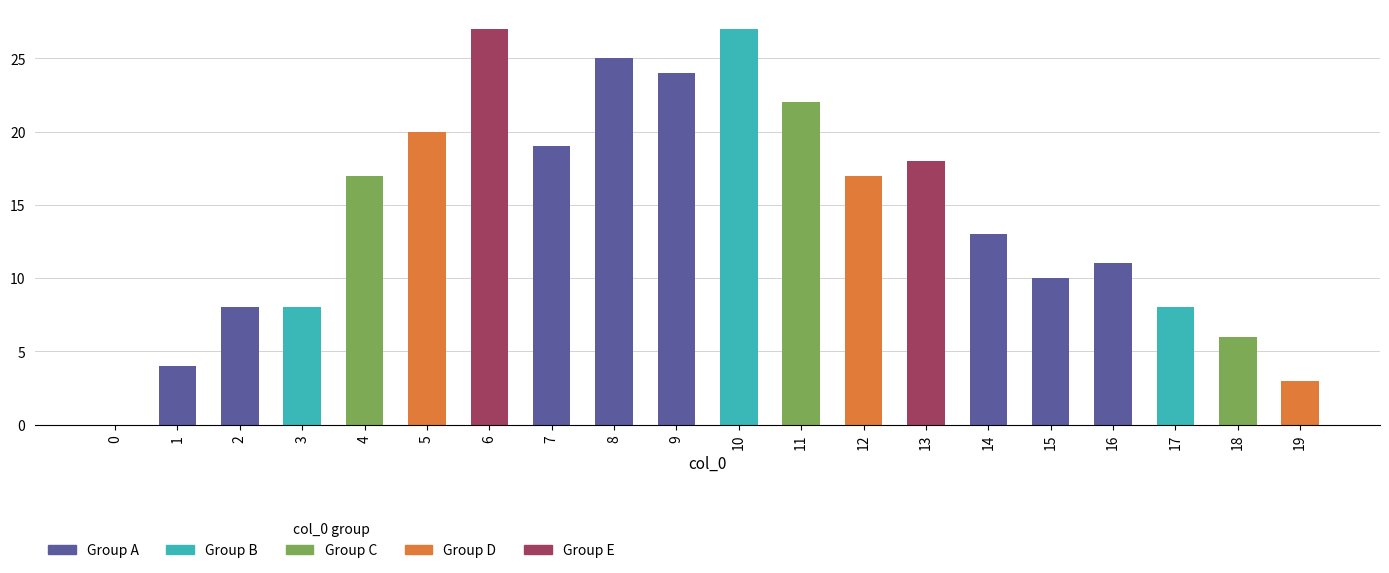

How many series are shown in this chart?

1